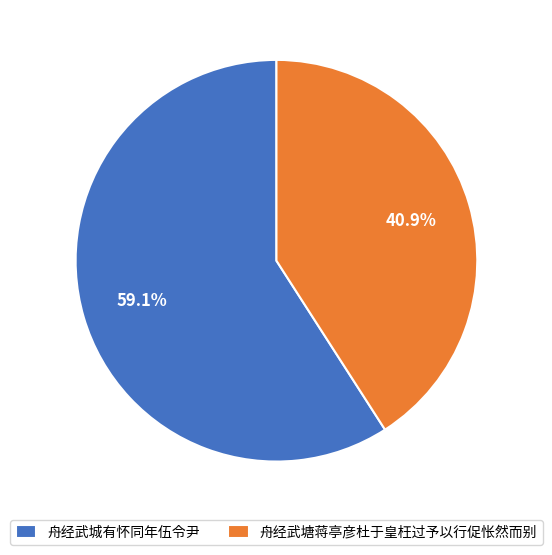

The 舟经武城有怀同年伍令尹 slice represents 72% of the pie. True or false?

False